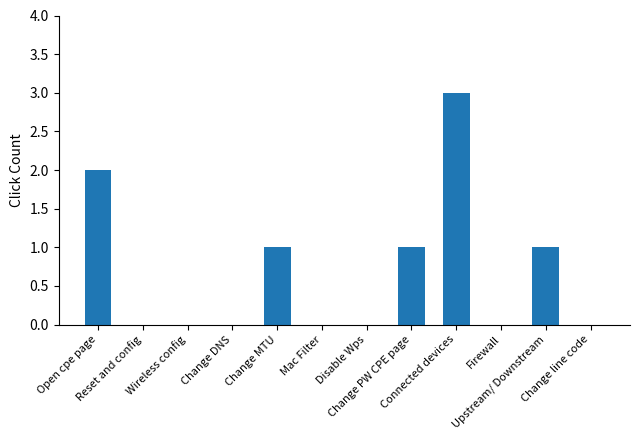

What is the change in value from Reset and config to Upstream/ Downstream?

+1